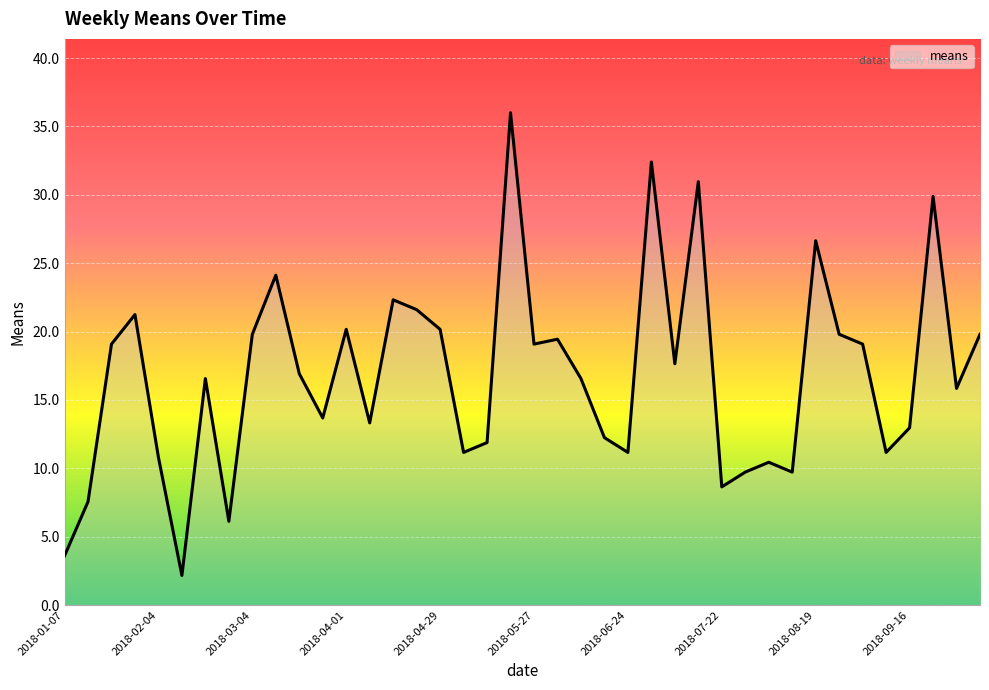

What is the maximum value shown in the chart?

36.0